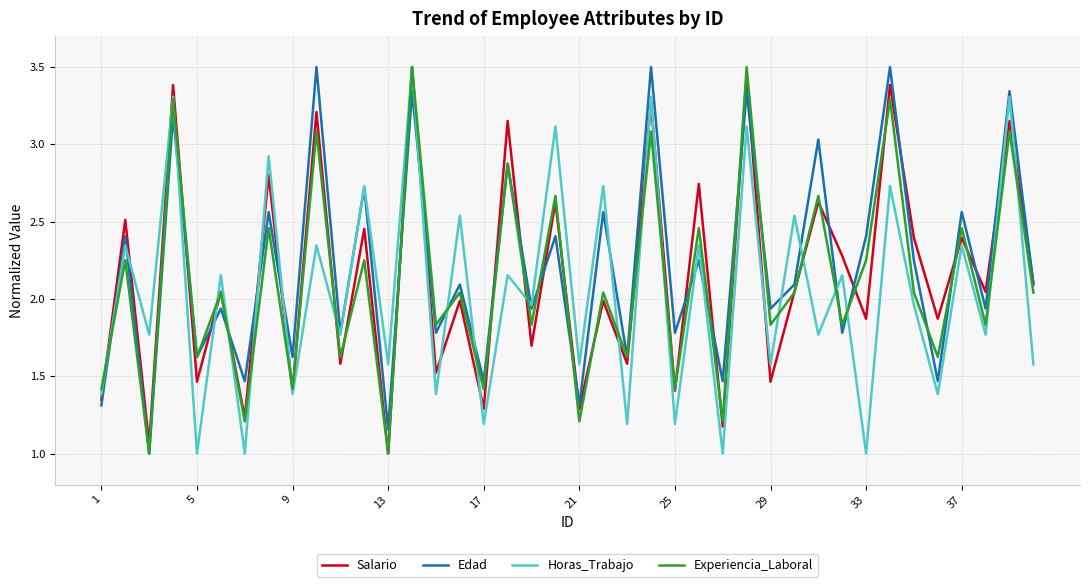

What is the maximum value for Edad?

3.5